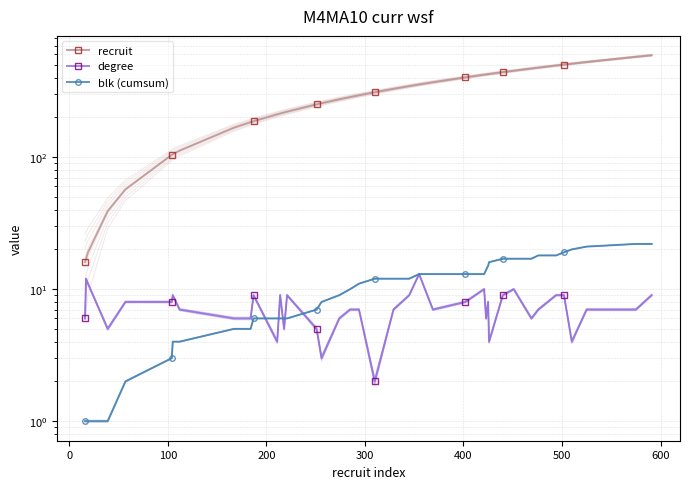

True or false: blk (cumsum) and recruit cross at least once.

False